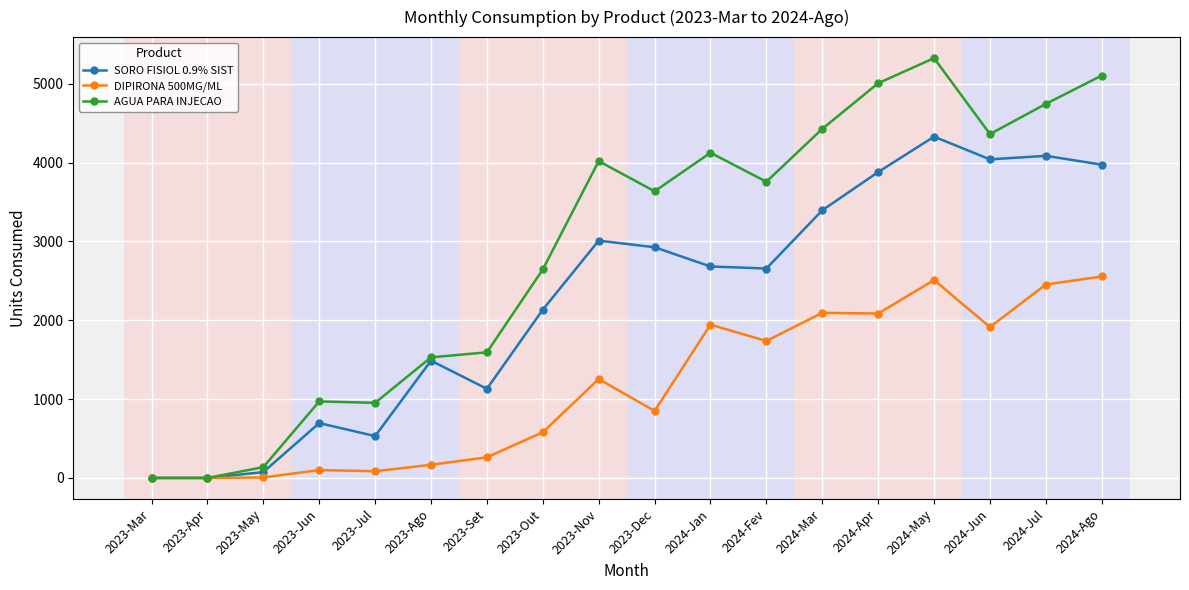

What is the difference between the maximum and minimum values in the SORO FISIOL 0.9% SIST series?

4330